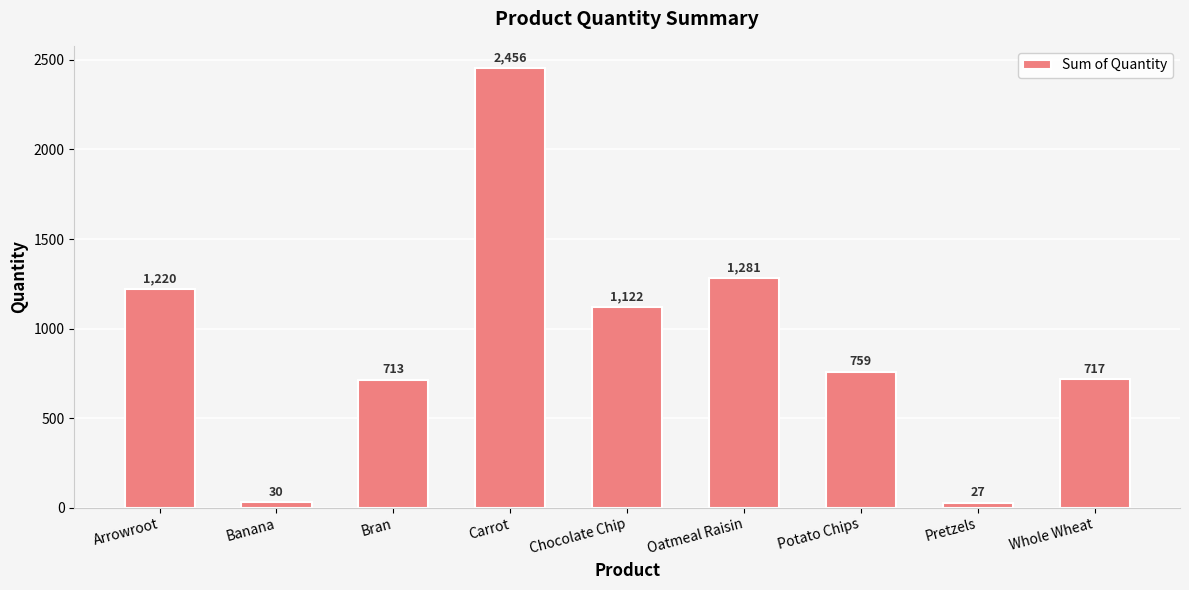

How many distinct data groups are displayed?

1